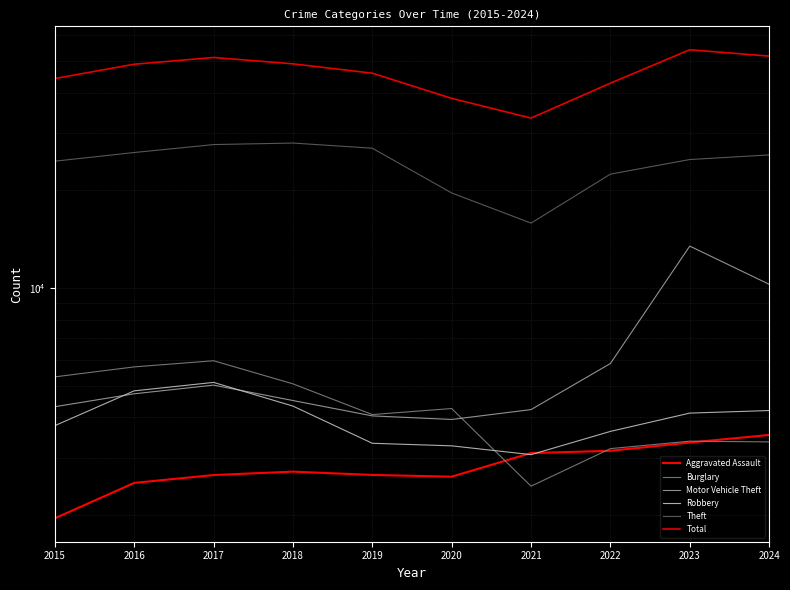

Where is Theft nearest to the value 21907?

2022